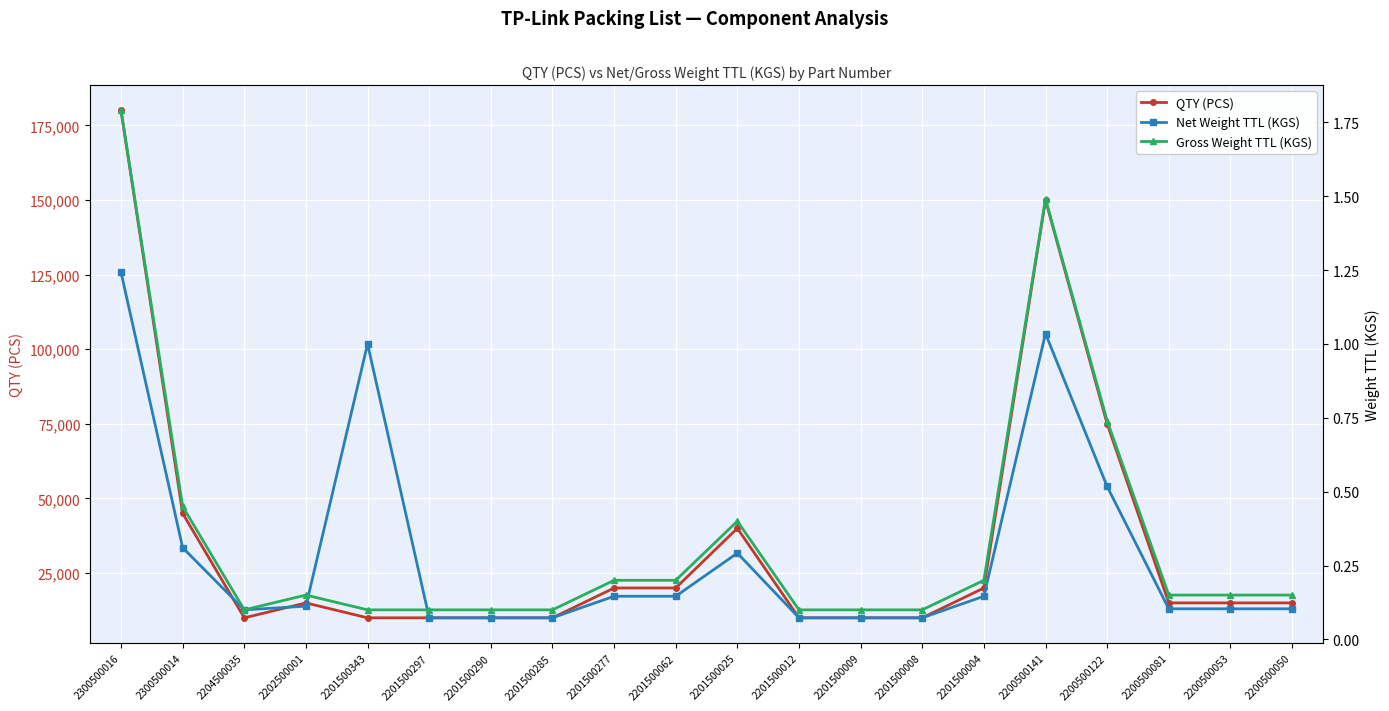

What is the sum of all QTY (PCS) values?

690000